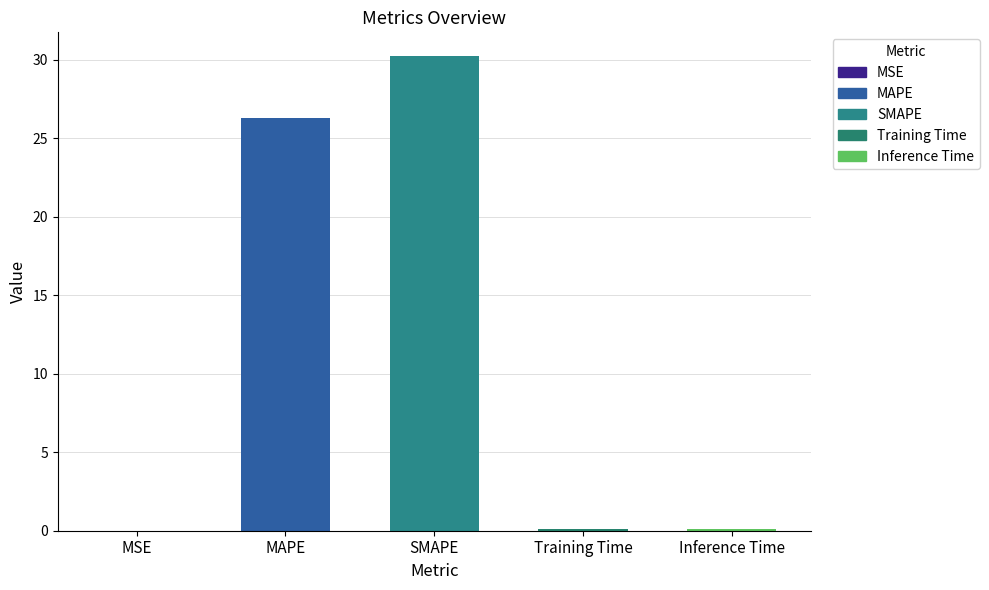

Rank the categories by value from highest to lowest.

SMAPE, MAPE, Inference Time, Training Time, MSE